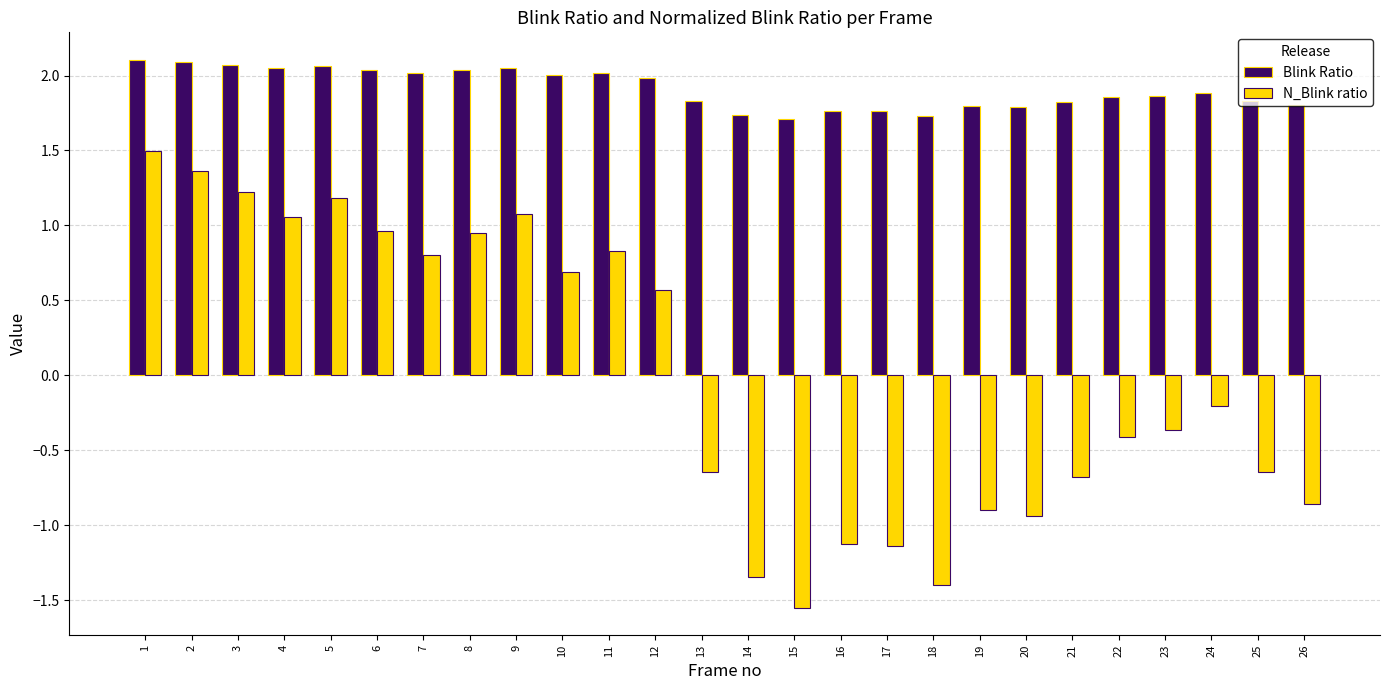

At which label is N_Blink ratio closest to 0?

24